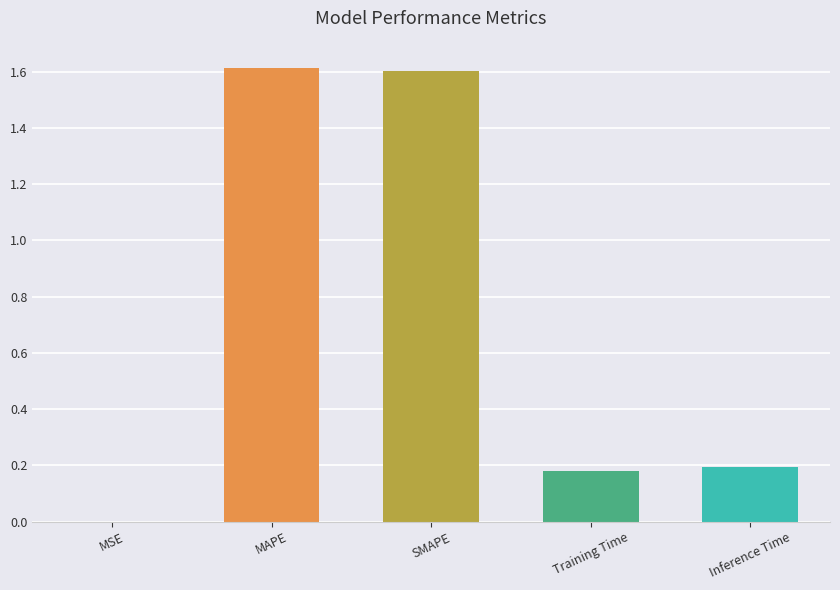

What is the greatest value displayed?

1.6